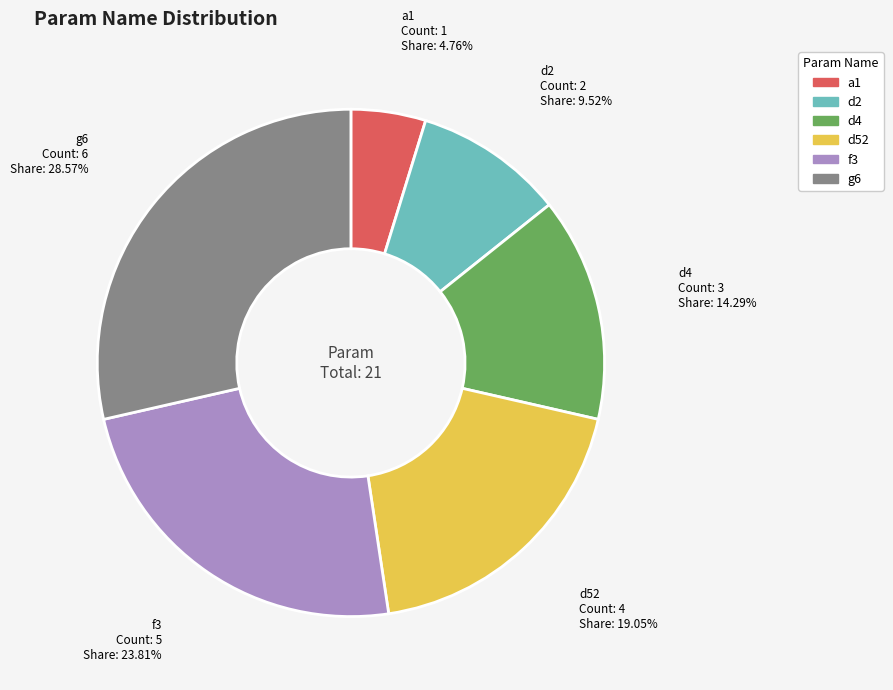

To the nearest percent, what is the difference between the g6 and d4 slice percentages?

14%